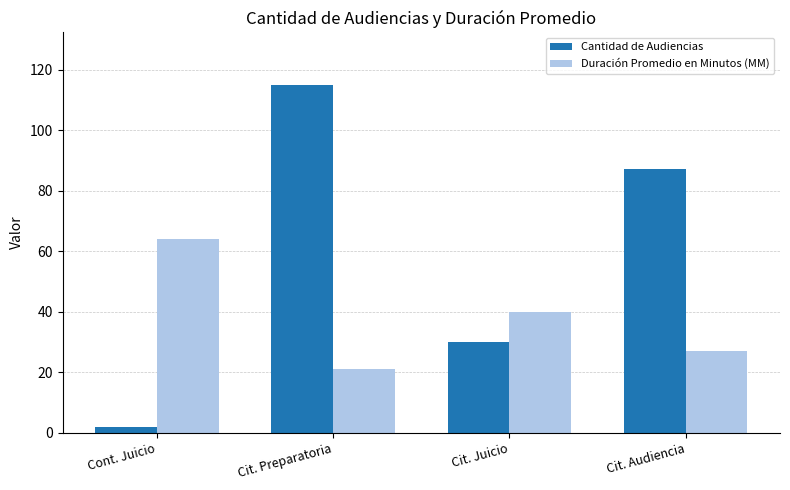

Reading left to right, transcribe all the data shown in this chart.

Cantidad de Audiencias: 2	115	30	87
Duración Promedio en Minutos (MM): 64	21	40	27